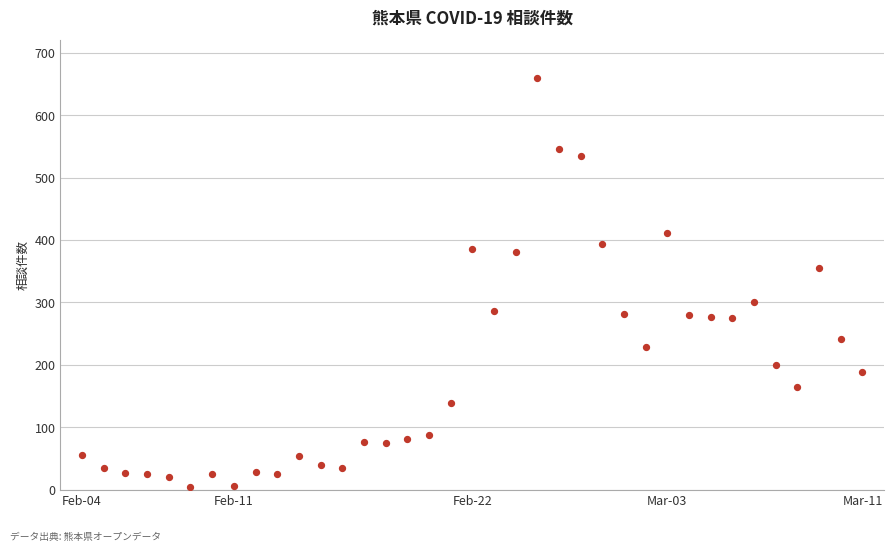

What is the range of X values (max minus min)?

36